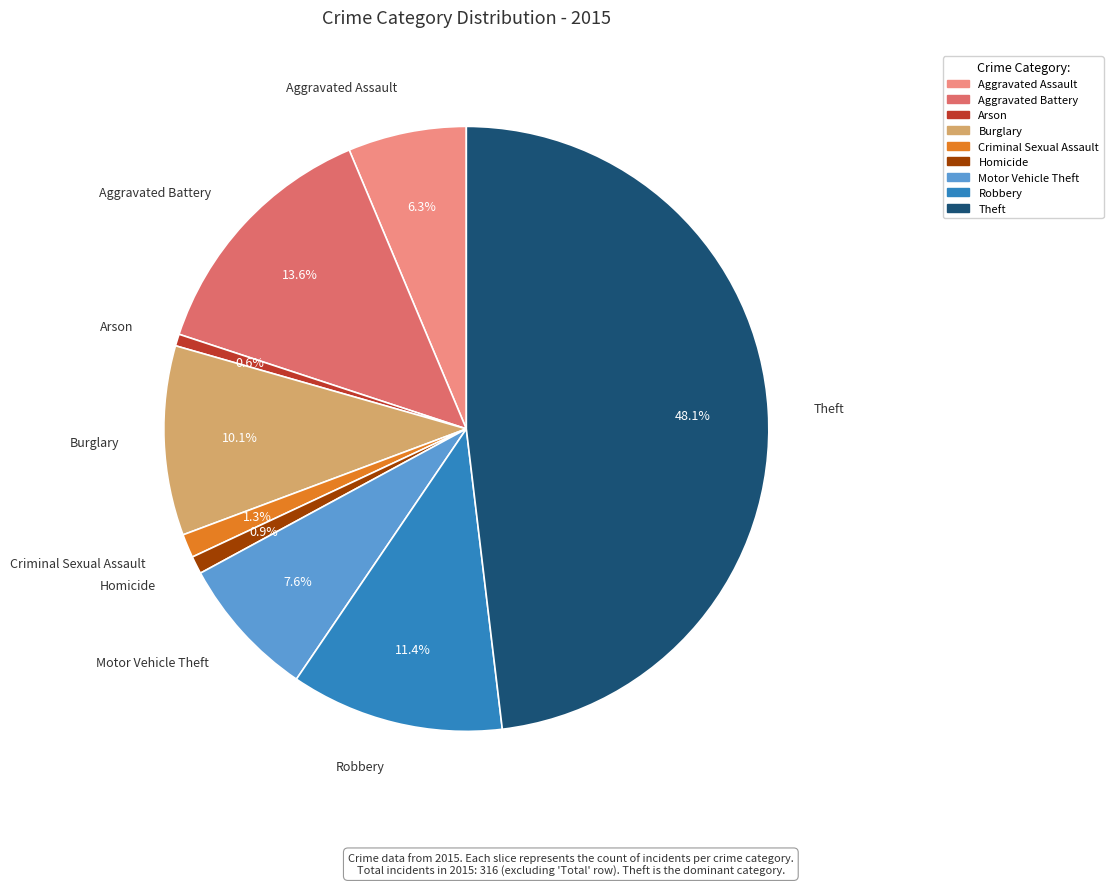

To the nearest percent, what is the combined percentage of Burglary and Homicide?

11%